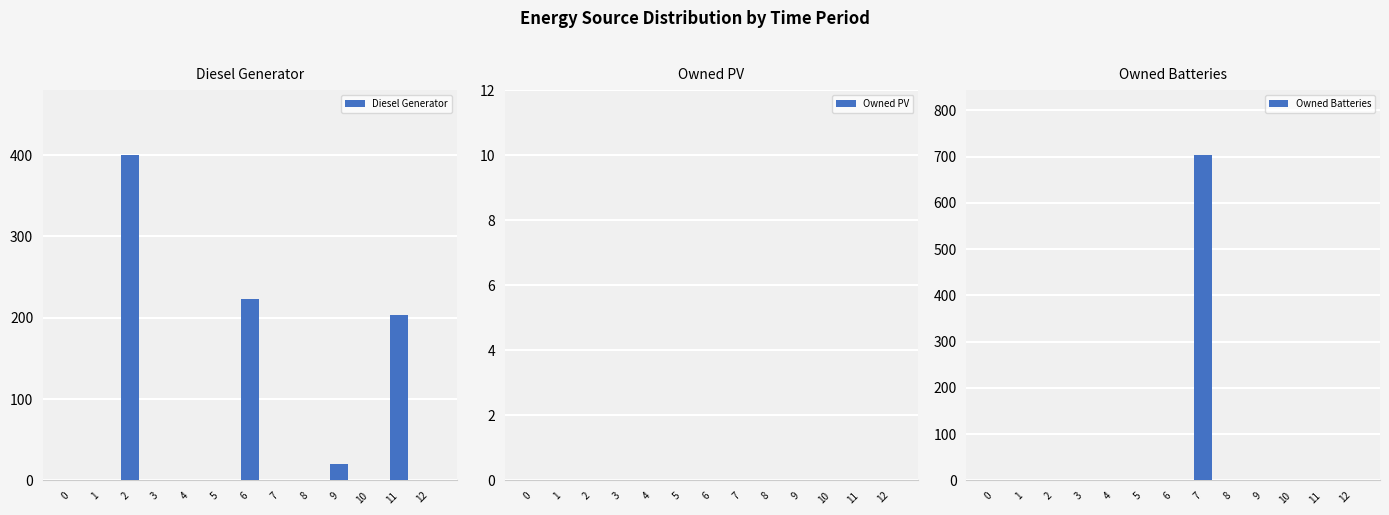

What is the sum of the Diesel Generator values at 11 and 3?

203